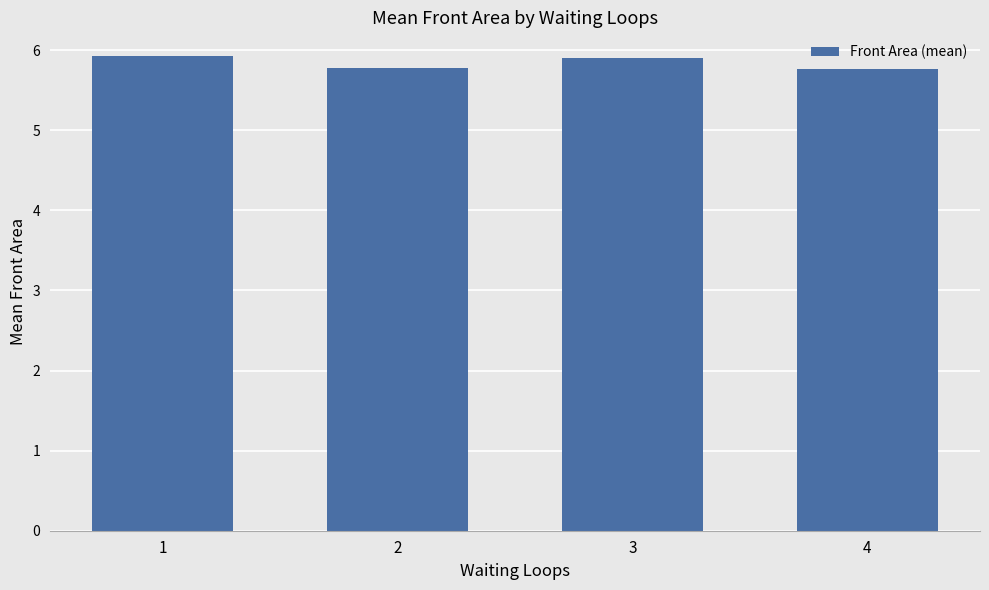

How many values are between 5 and 6?

4